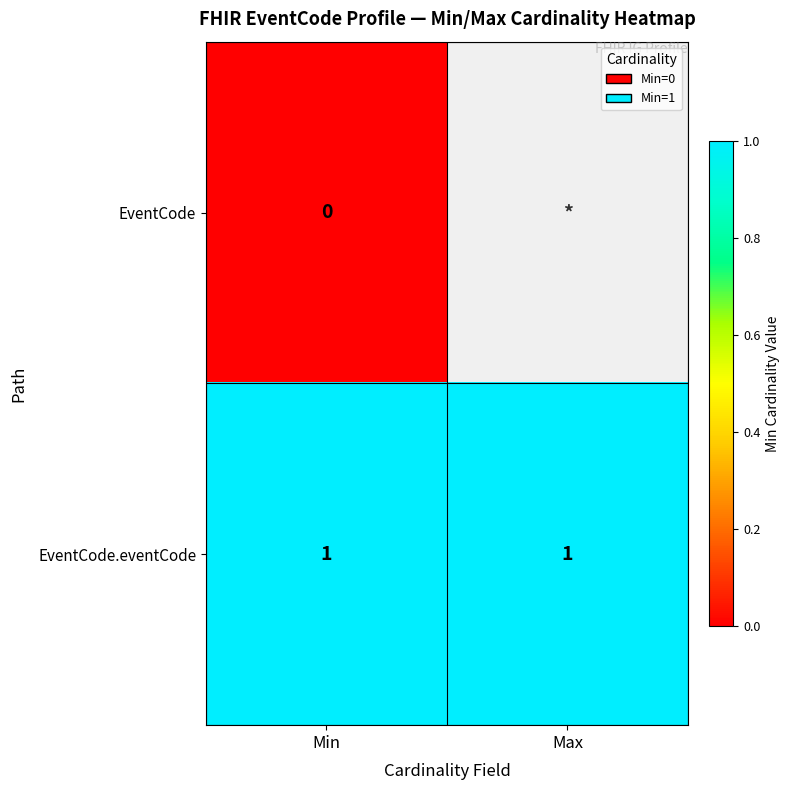

At how many categories does at least one series exceed 0?

2